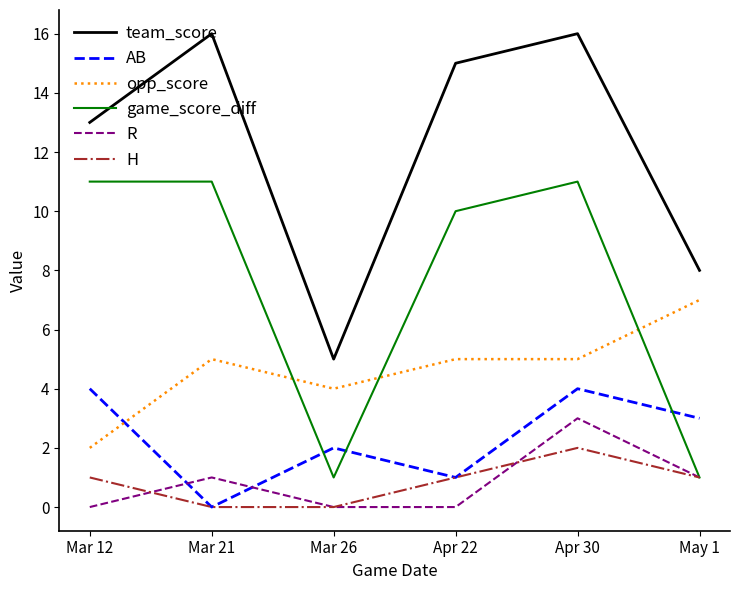

True or false: AB and R cross at least once.

True